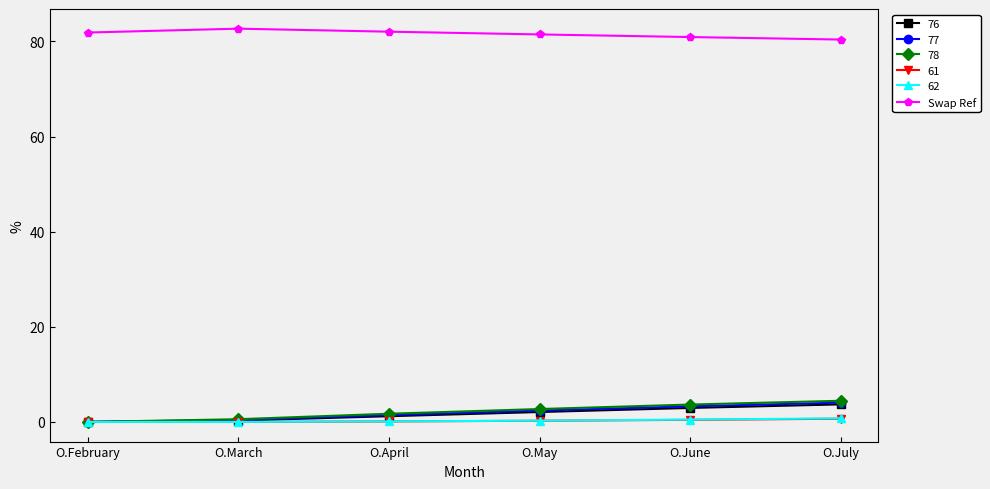

What is the lowest value of the Swap Ref series?

80.4